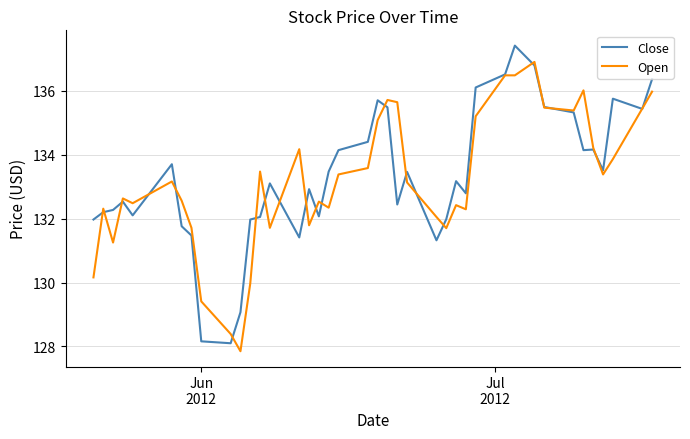

List the series in order of their peak value, highest first.

Close, Open